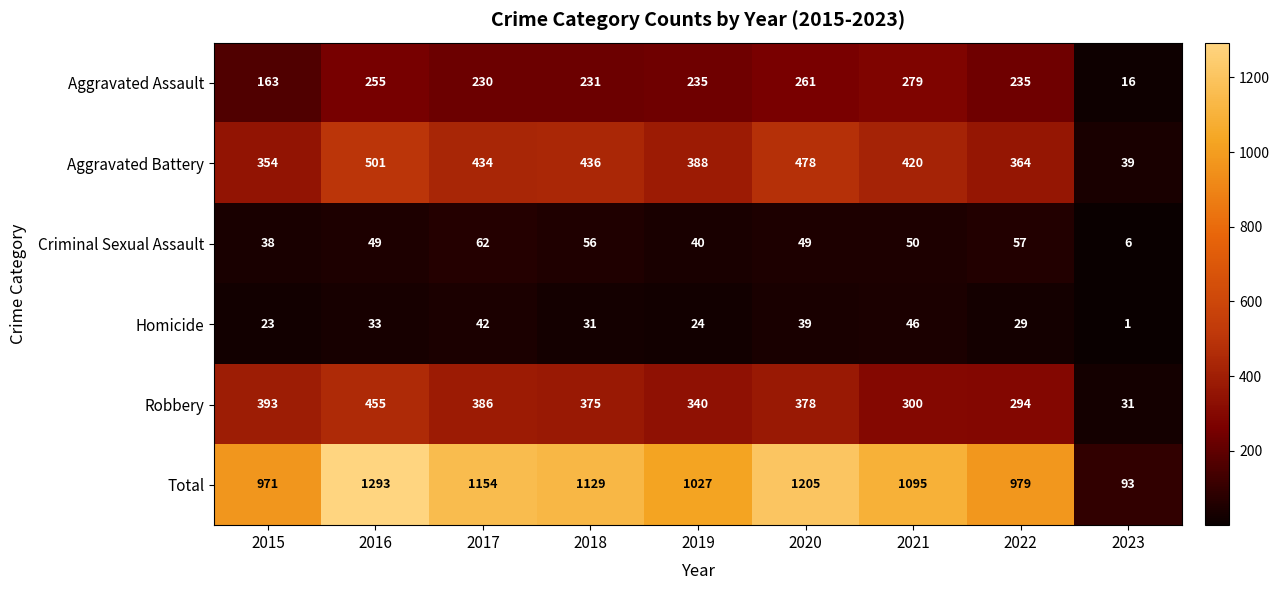

What is the sum of all Robbery values?

2952